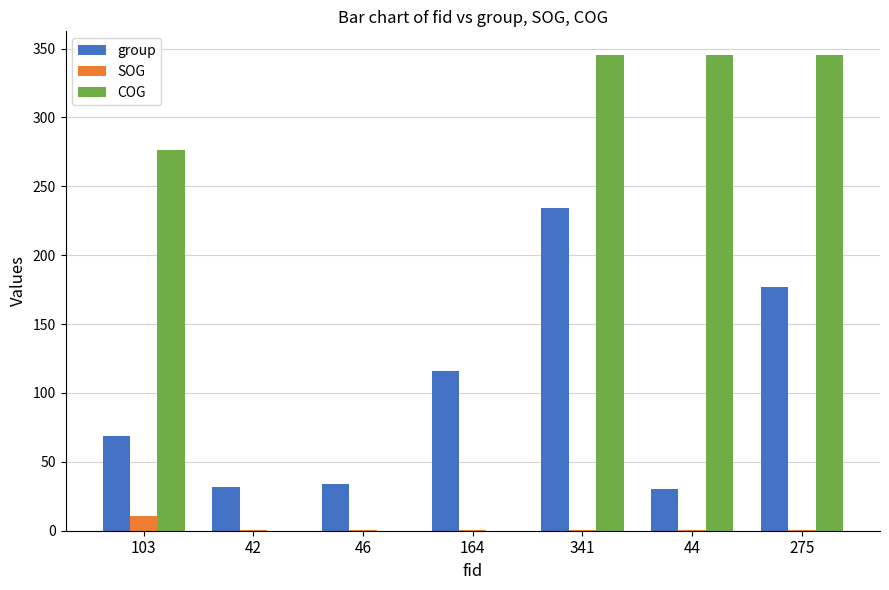

At which category is the sum across all series the highest?

341